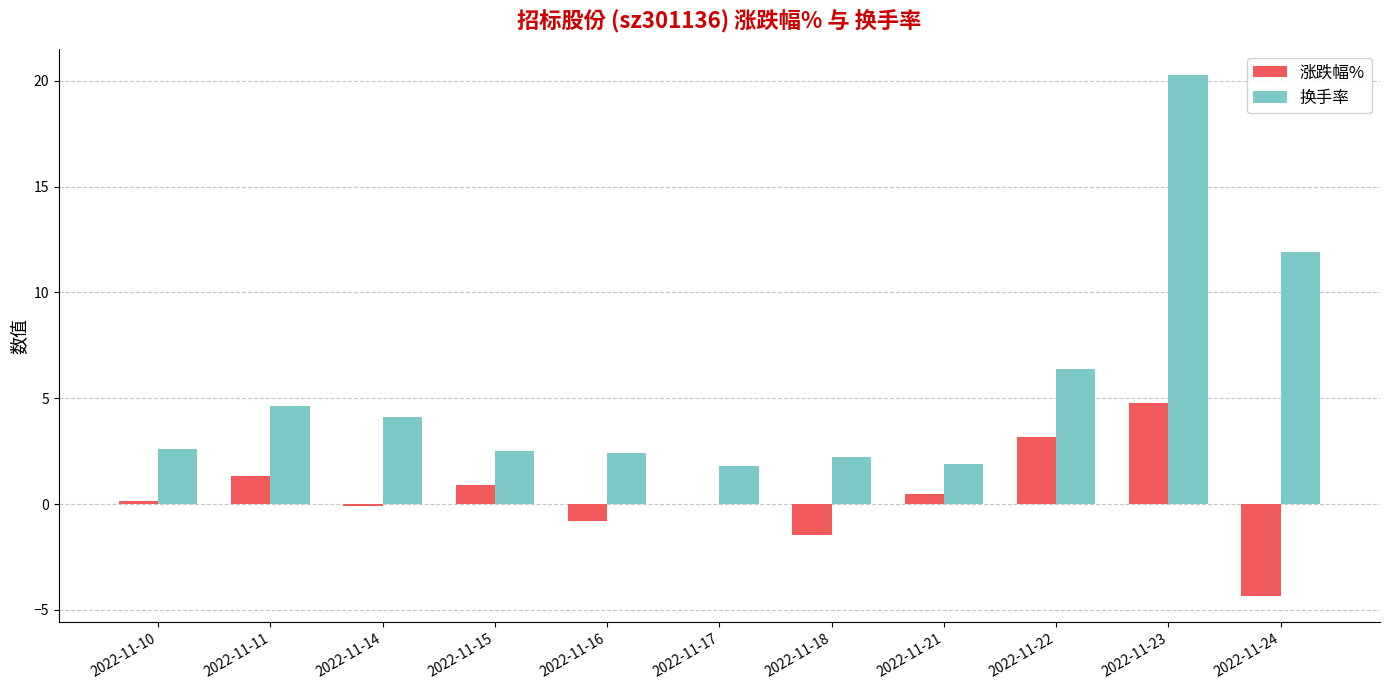

Which series has the largest total across all categories?

换手率